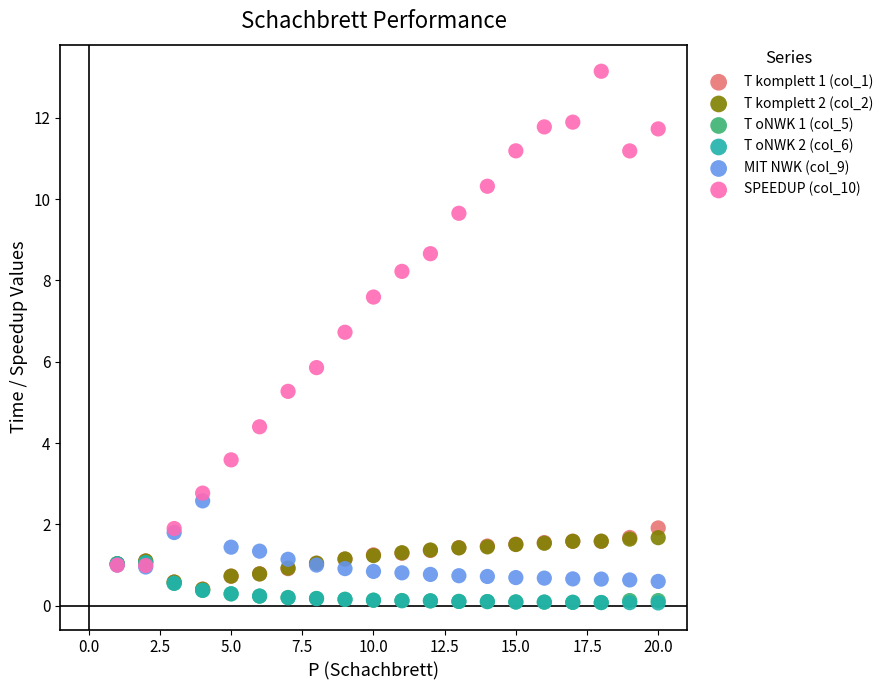

What are all the series names shown in the legend?

T komplett 1 (col_1), T komplett 2 (col_2), T oNWK 1 (col_5), T oNWK 2 (col_6), MIT NWK (col_9), SPEEDUP (col_10)